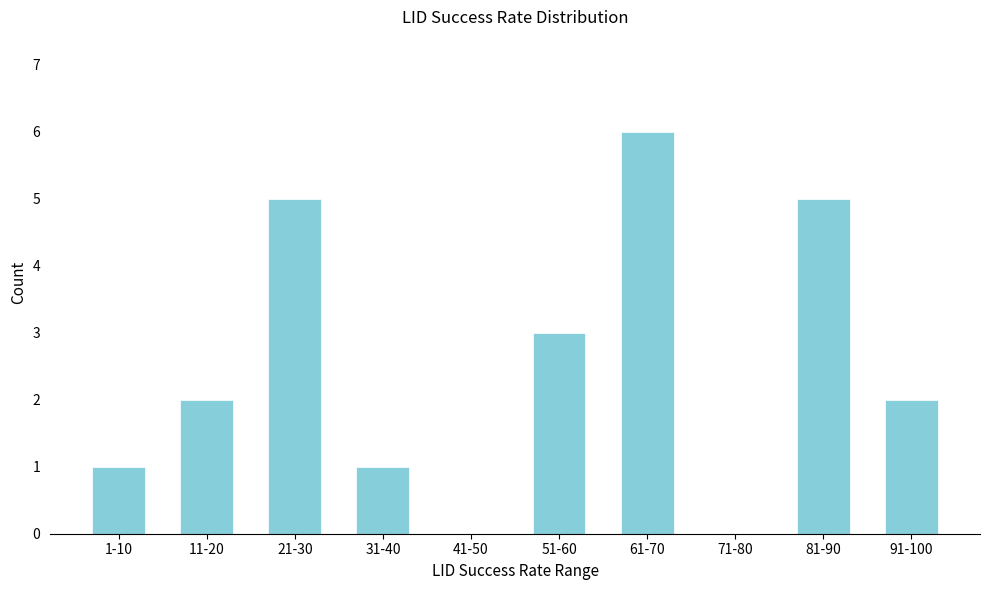

Reading left to right, what are all the values shown in this chart?

1-10=1	11-20=2	21-30=5	31-40=1	41-50=0	51-60=3	61-70=6	71-80=0	81-90=5	91-100=2